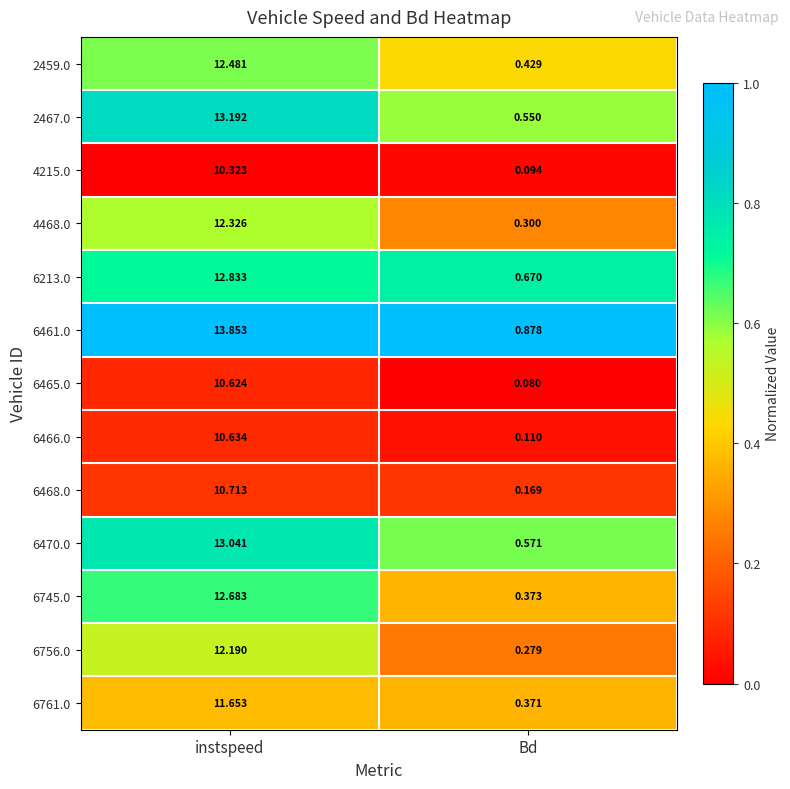

At which label does 4215.0 reach its minimum?

Bd